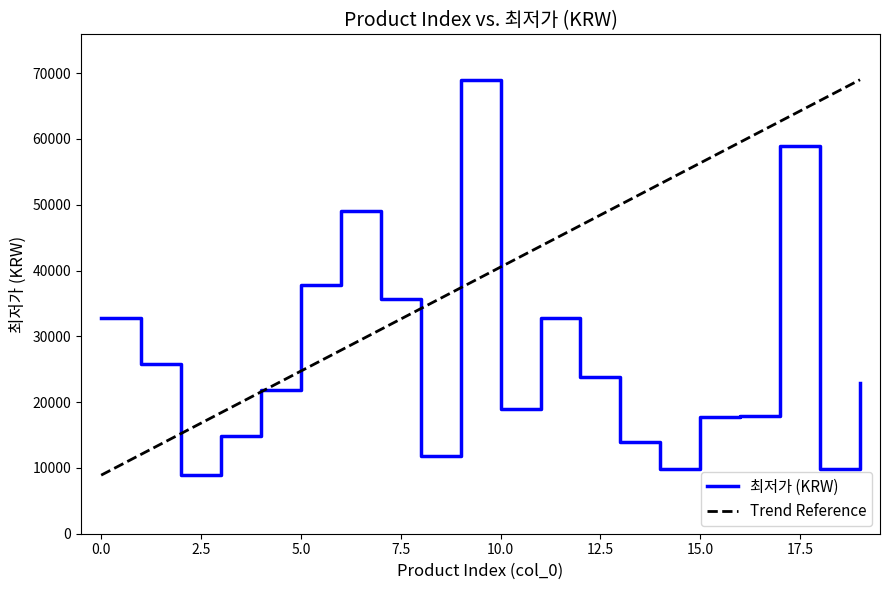

What is the maximum value for 최저가 (KRW)?

69000